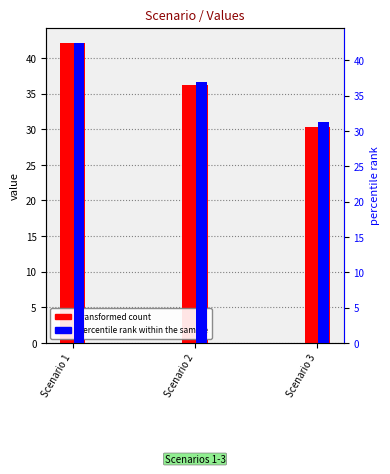

At which label does transformed count first exceed 36?

Scenario 1